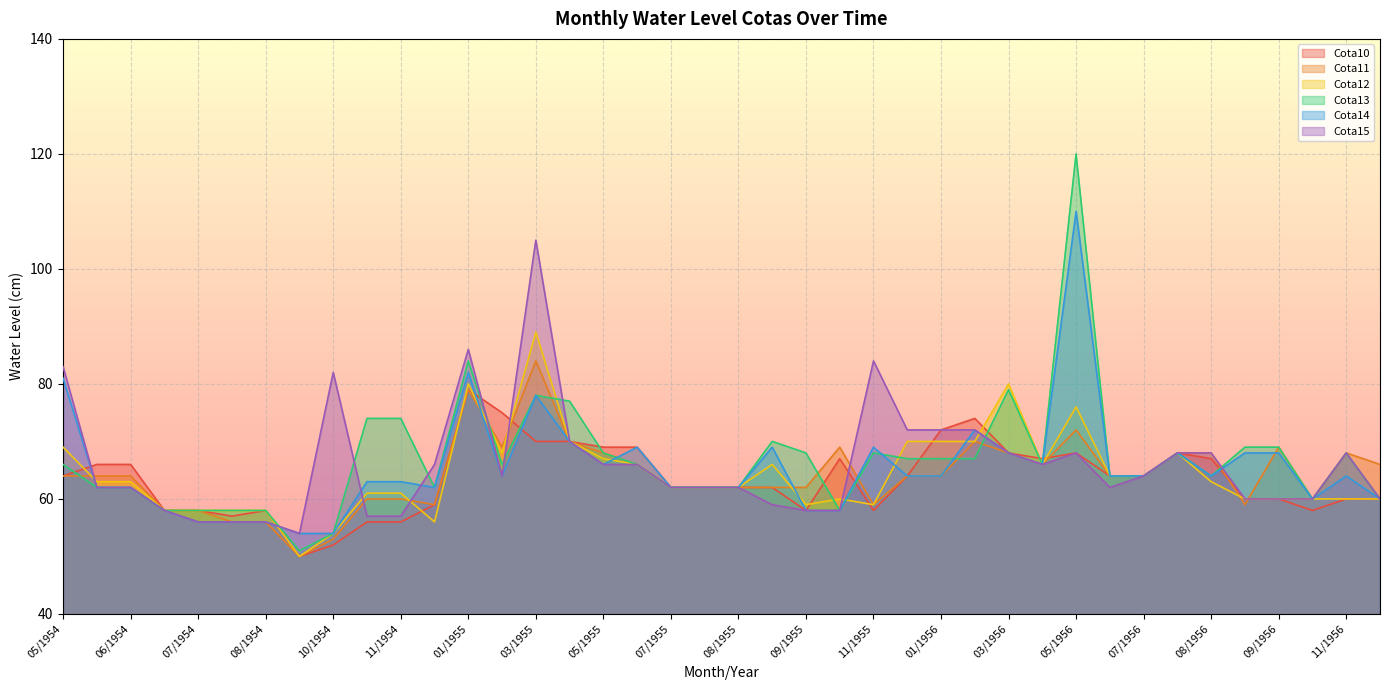

What is the greatest value displayed?

120